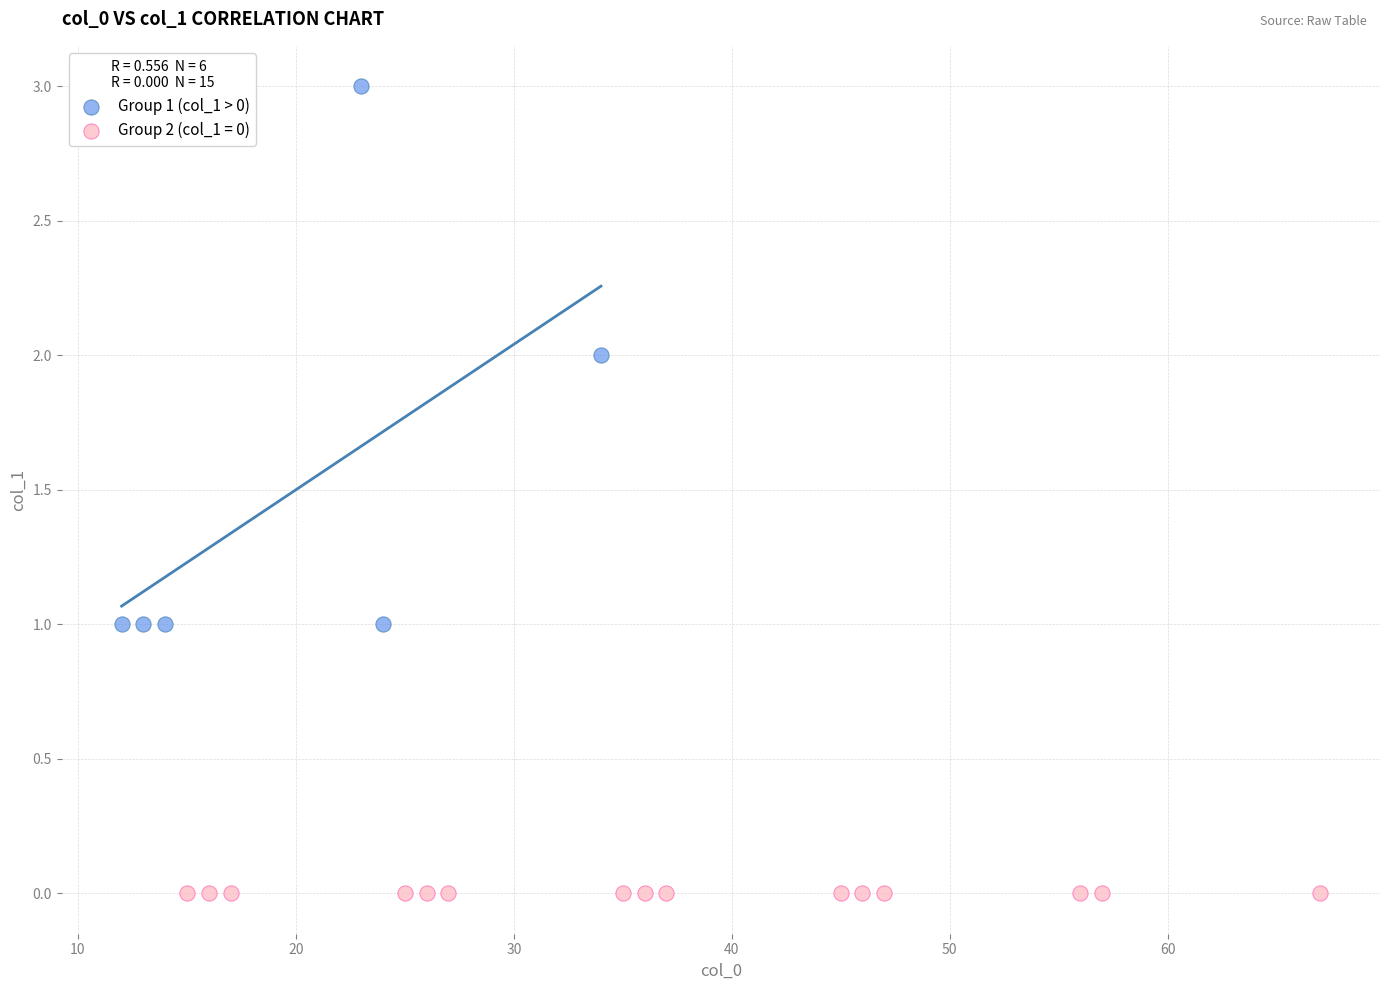

Which series reaches the minimum Y coordinate?

Group 2 (col_1 = 0)